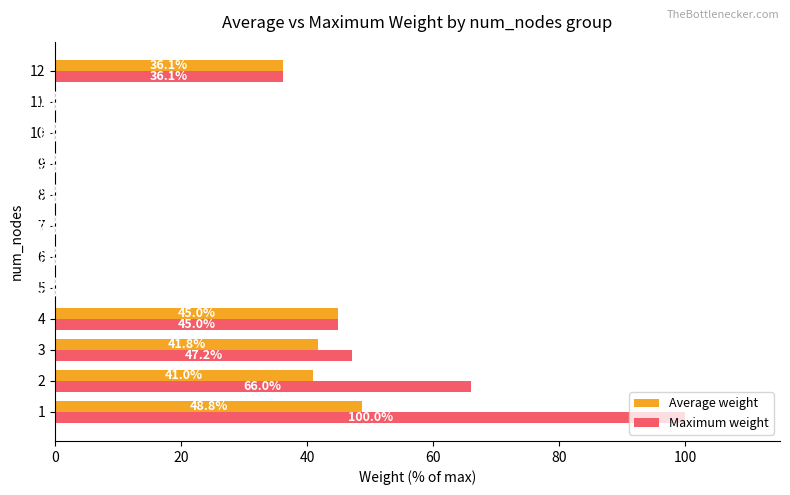

Which series has the largest range (max minus min)?

Maximum weight